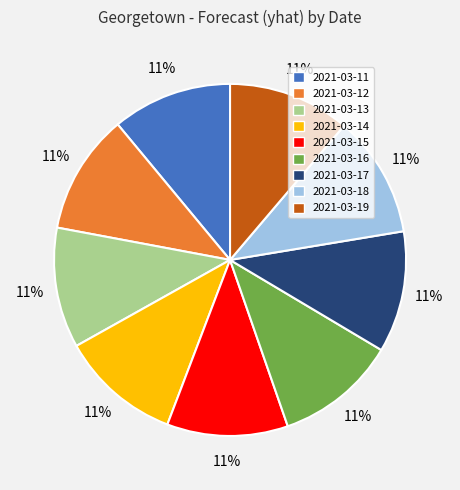

To the nearest percent, what percentage of the pie is 2021-03-12?

11%